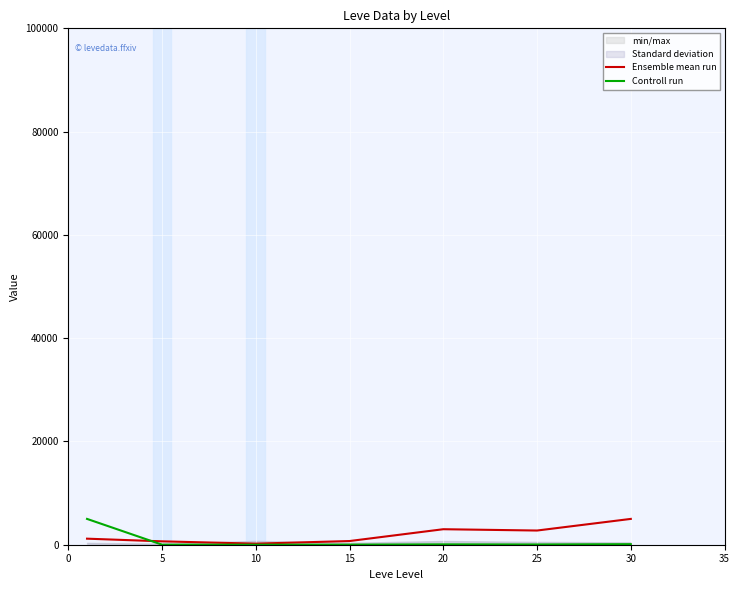

Is it true that Ensemble mean run equals 3249.6 at 30?

False